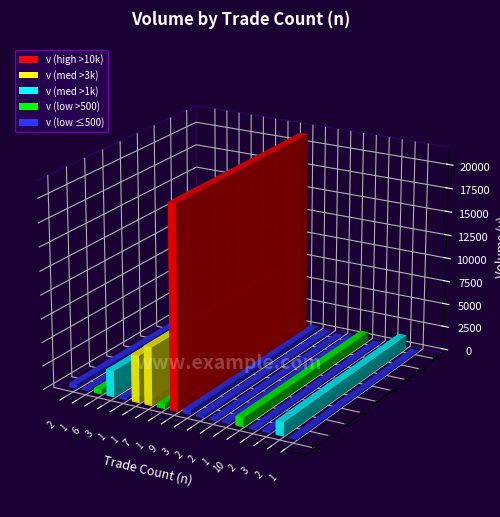

At how many categories does at least one series exceed 2083?

4